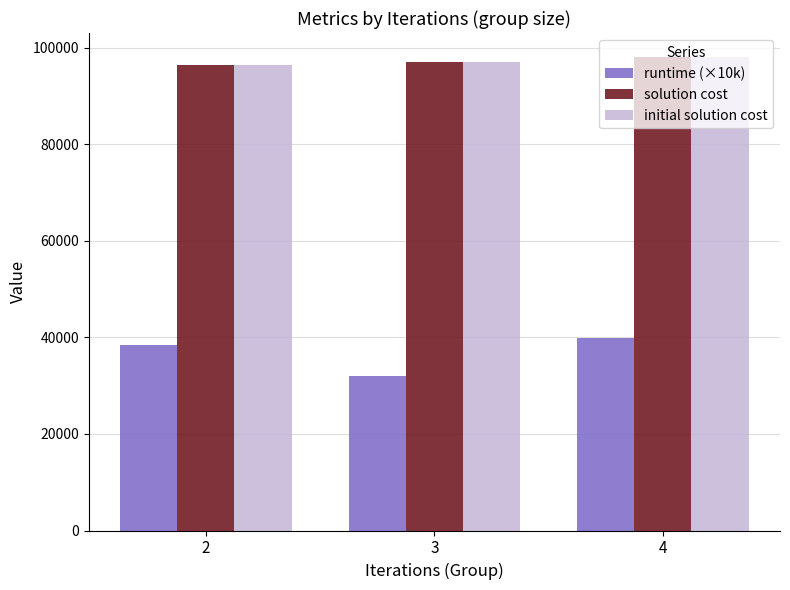

Which series has the largest range (max minus min)?

runtime (×10k)